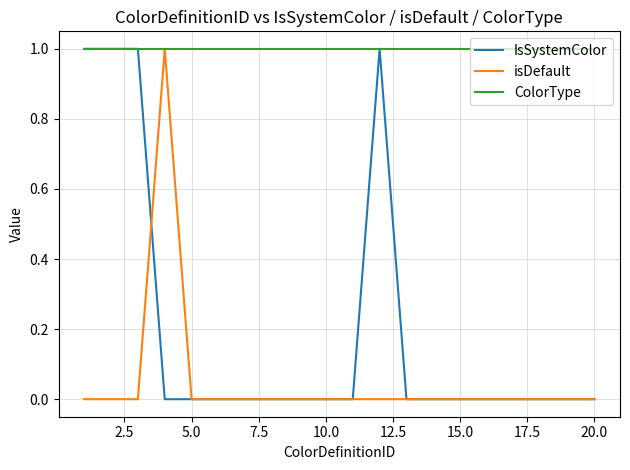

At how many categories does at least one series exceed 0?

20